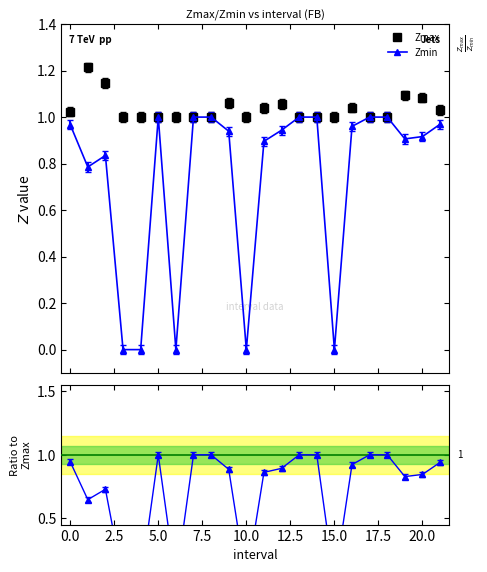

True or false: Zmax has more than 1 points higher than both neighbors.

True